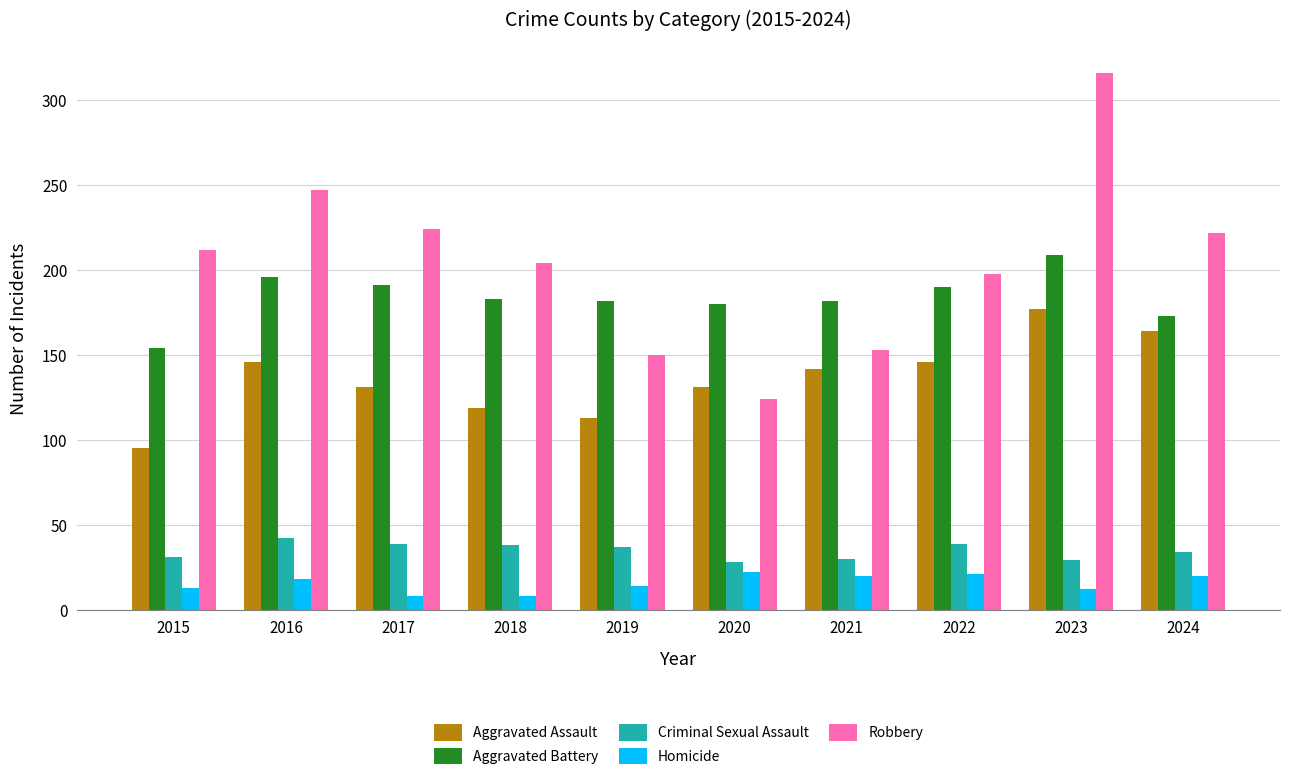

At which category is the sum across all series the highest?

2023